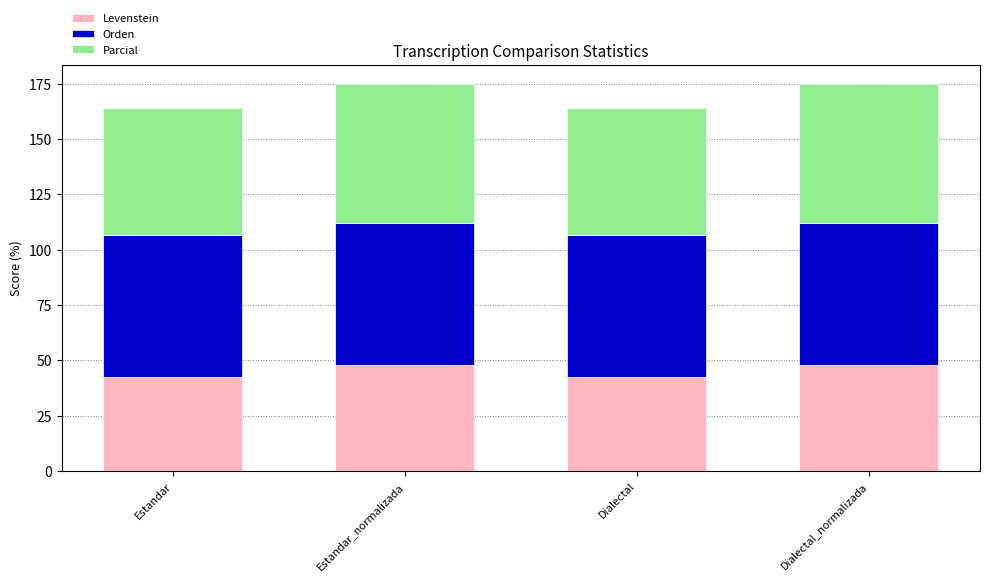

Reading left to right, transcribe the values for Levenstein.

Estandar=42.7	Estandar_normalizada=48.0	Dialectal=42.7	Dialectal_normalizada=48.0